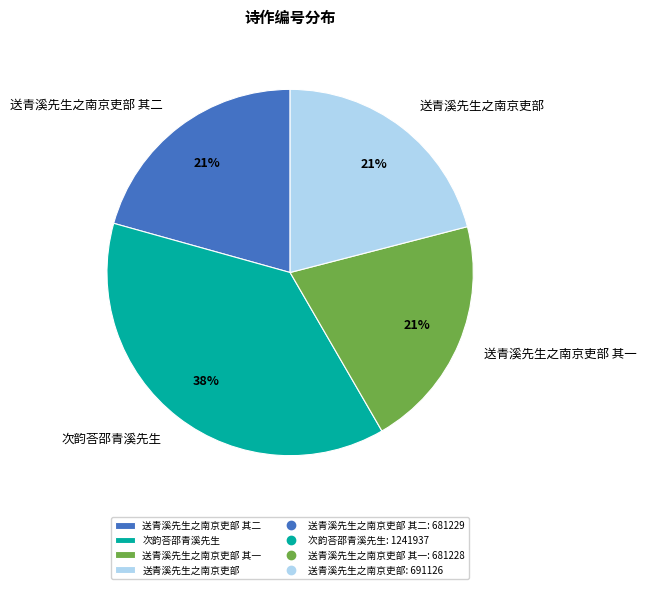

Is 次韵荅邵青溪先生 the majority of the pie?

No